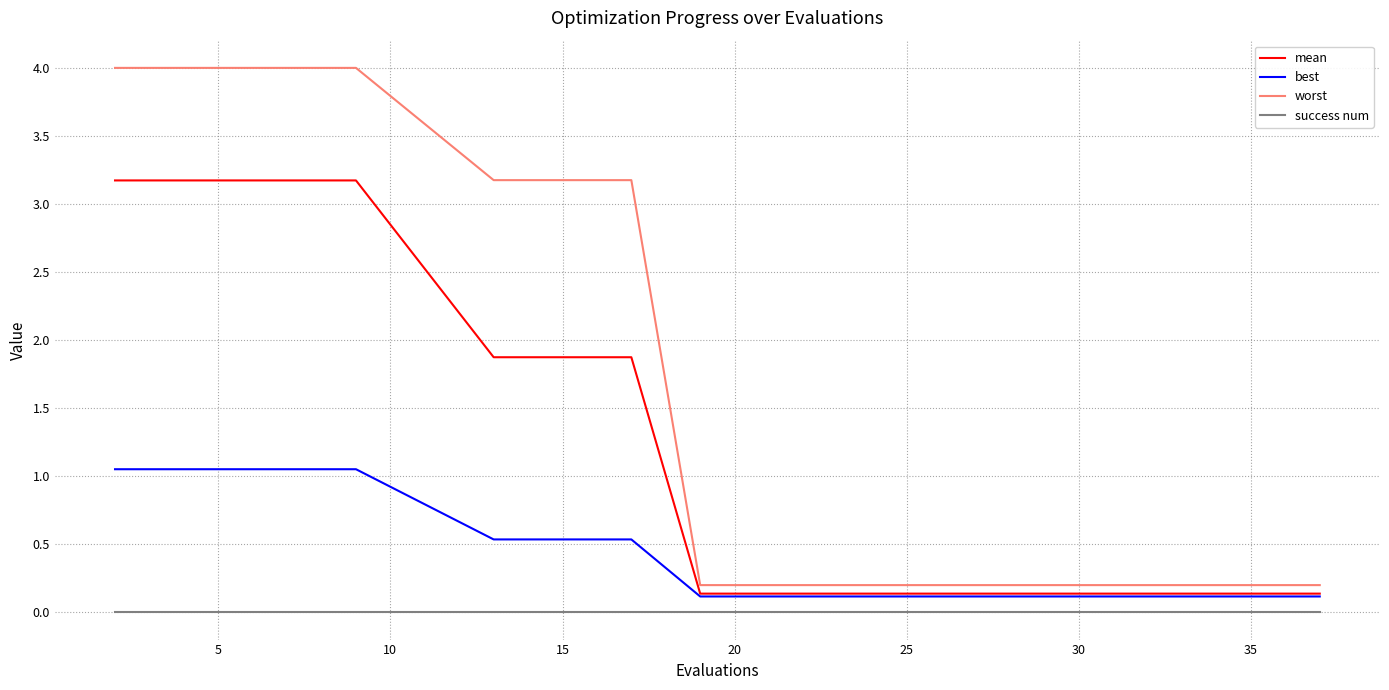

What is the maximum value shown in the chart?

4.0